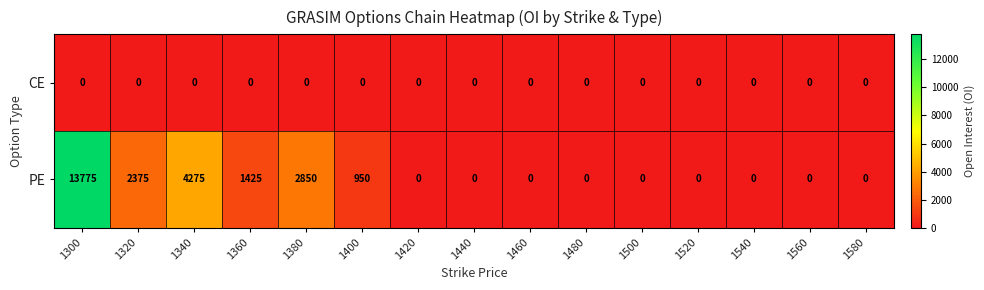

What is the sum of all PE values?

25650